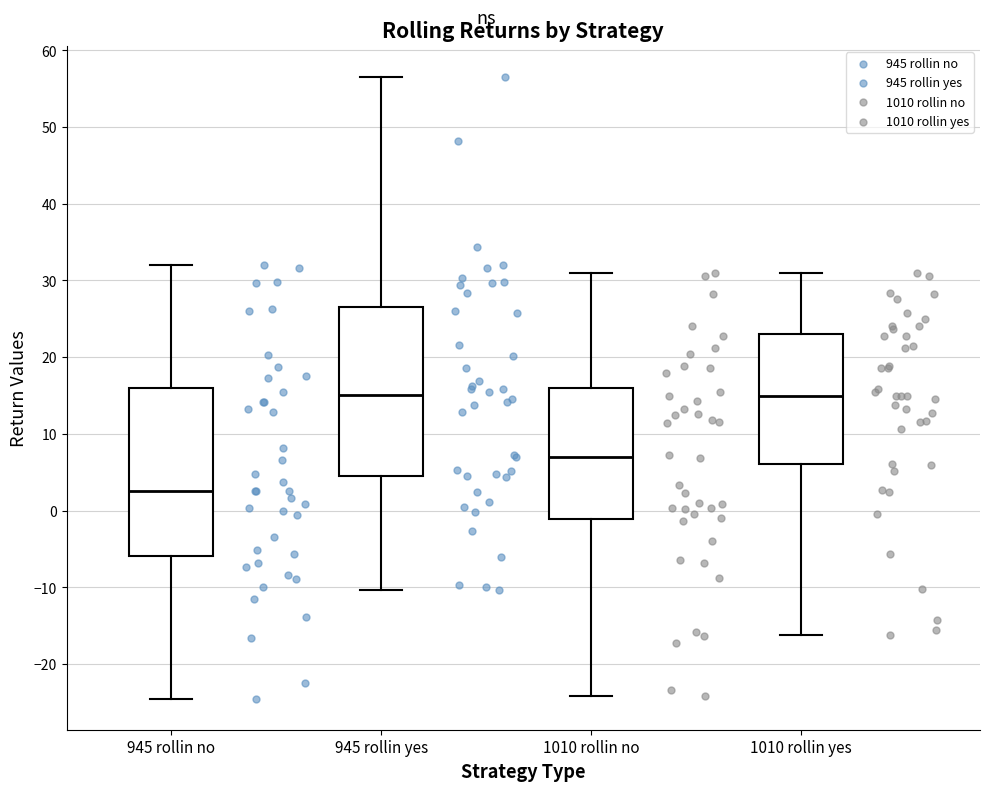

Where does the lower whisker of the box for 1010 rollin no end on the y-axis? The values are not printed on the chart, so give them approximately, as read against the axis.

-24